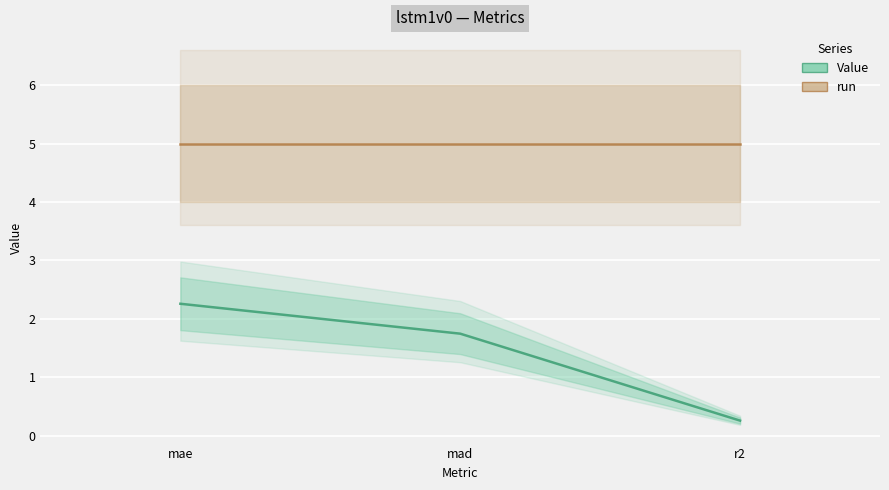

What are all the series names shown in the legend?

Value, run